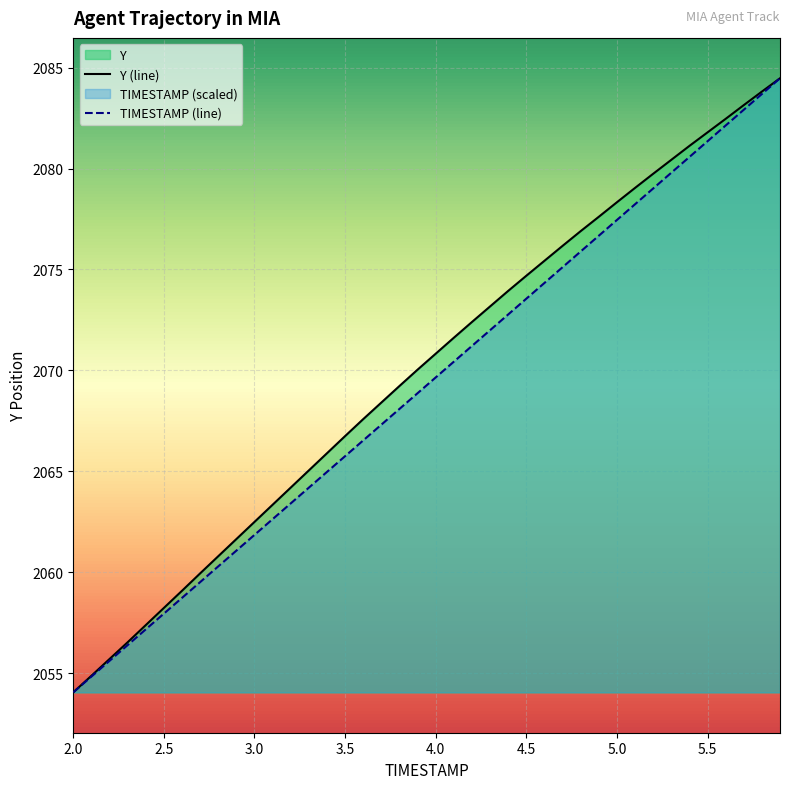

The Y (line) series shows 3497.3 at 5.0. True or false?

False